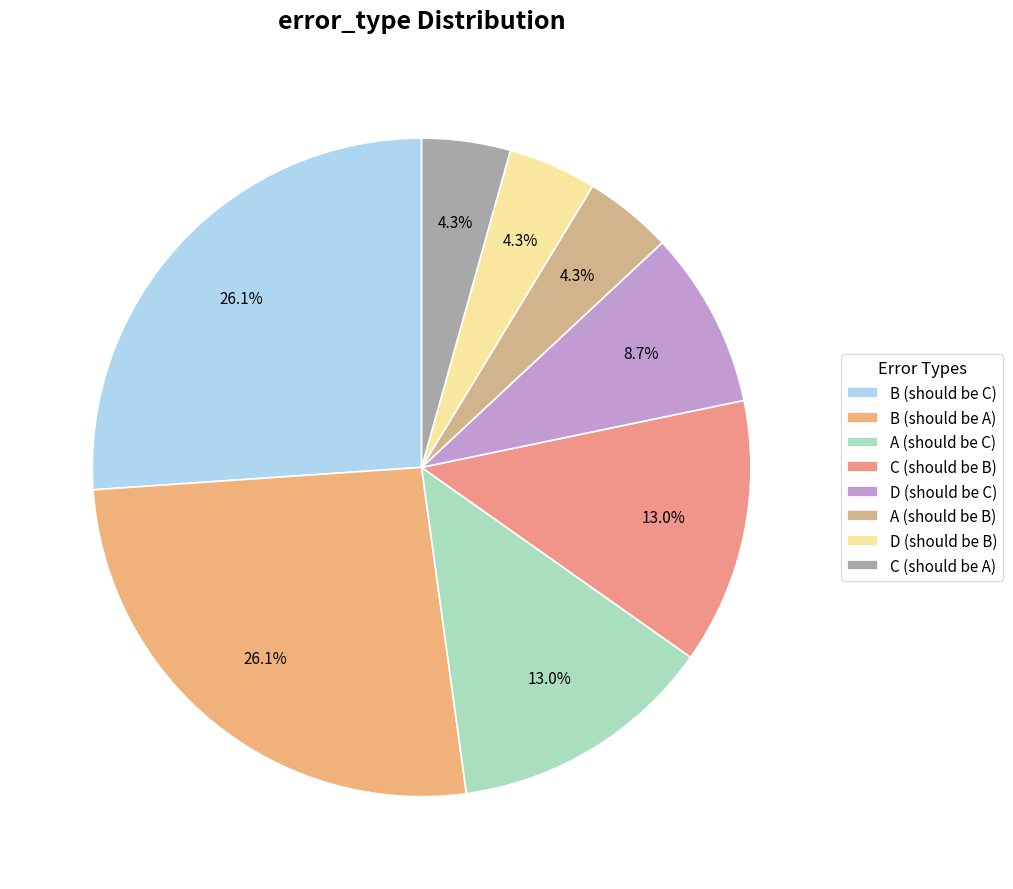

Is B (should be A) the majority of the pie?

No